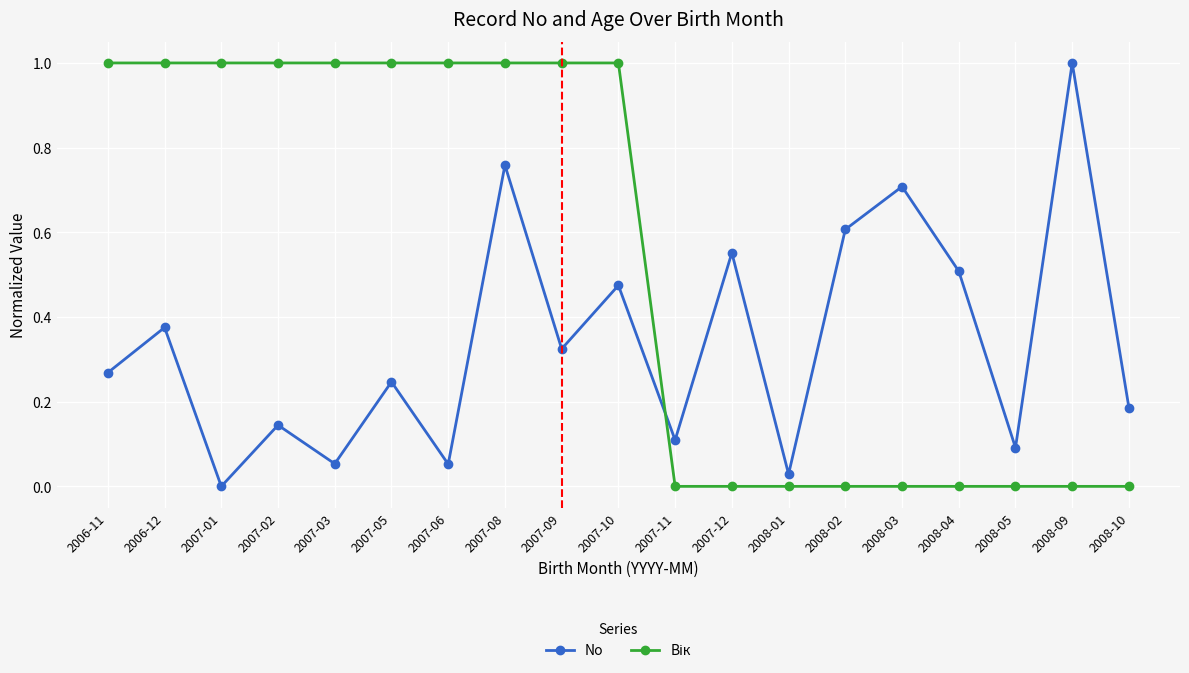

What is the label of the 10th point from the left?

2007-10